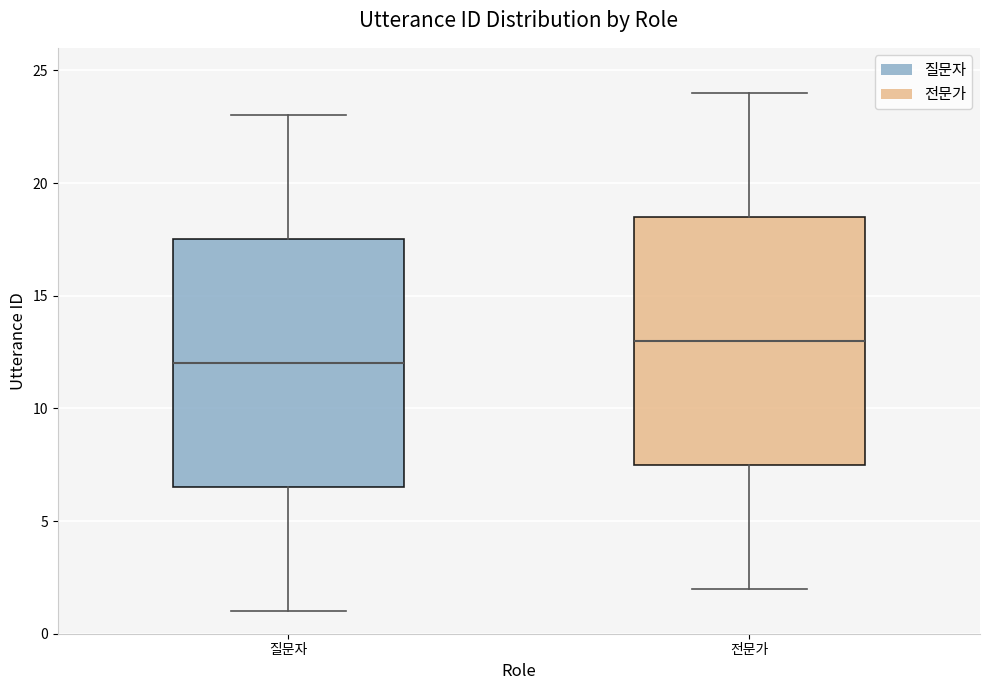

Reading left to right, read every box against the y-axis: the position of its median line, the range the box covers, and the ends of its whiskers. The values are not printed on the chart, so give them approximately, as read against the axis.

질문자: median 12.0, box 6.5 to 17.5, whiskers 1.0 to 23.0
전문가: median 13.0, box 7.5 to 18.5, whiskers 2.0 to 24.0